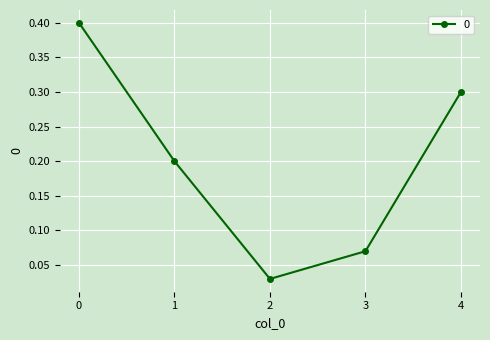

True or false: the data has more than 0 interior local peaks.

False